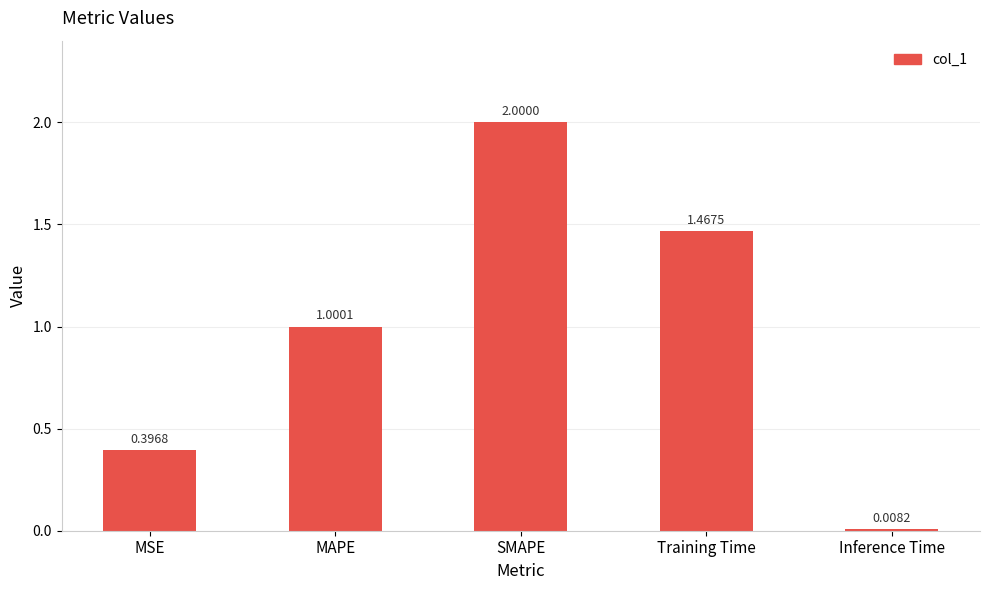

What is the ratio of the value at SMAPE to the value at Training Time?

1.4